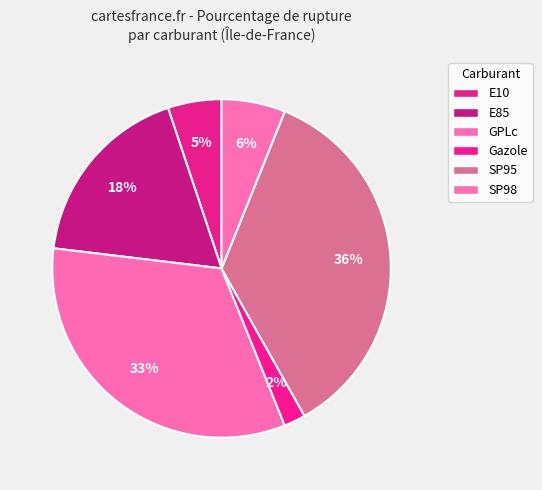

How many segments does this pie chart have?

6